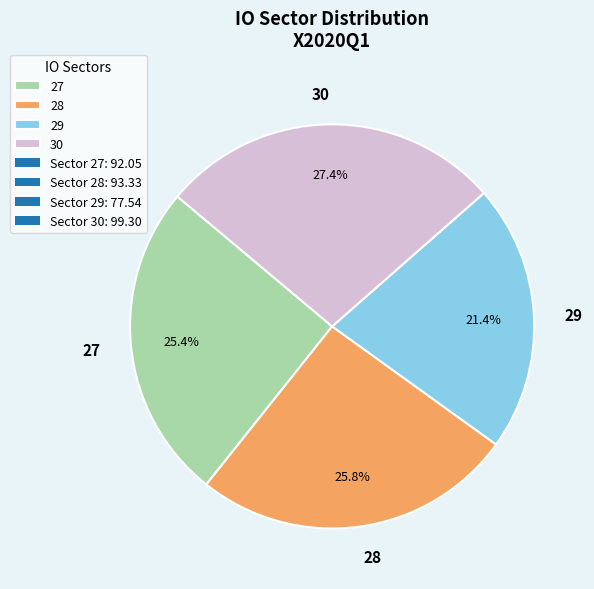

How many segments does this pie chart have?

4